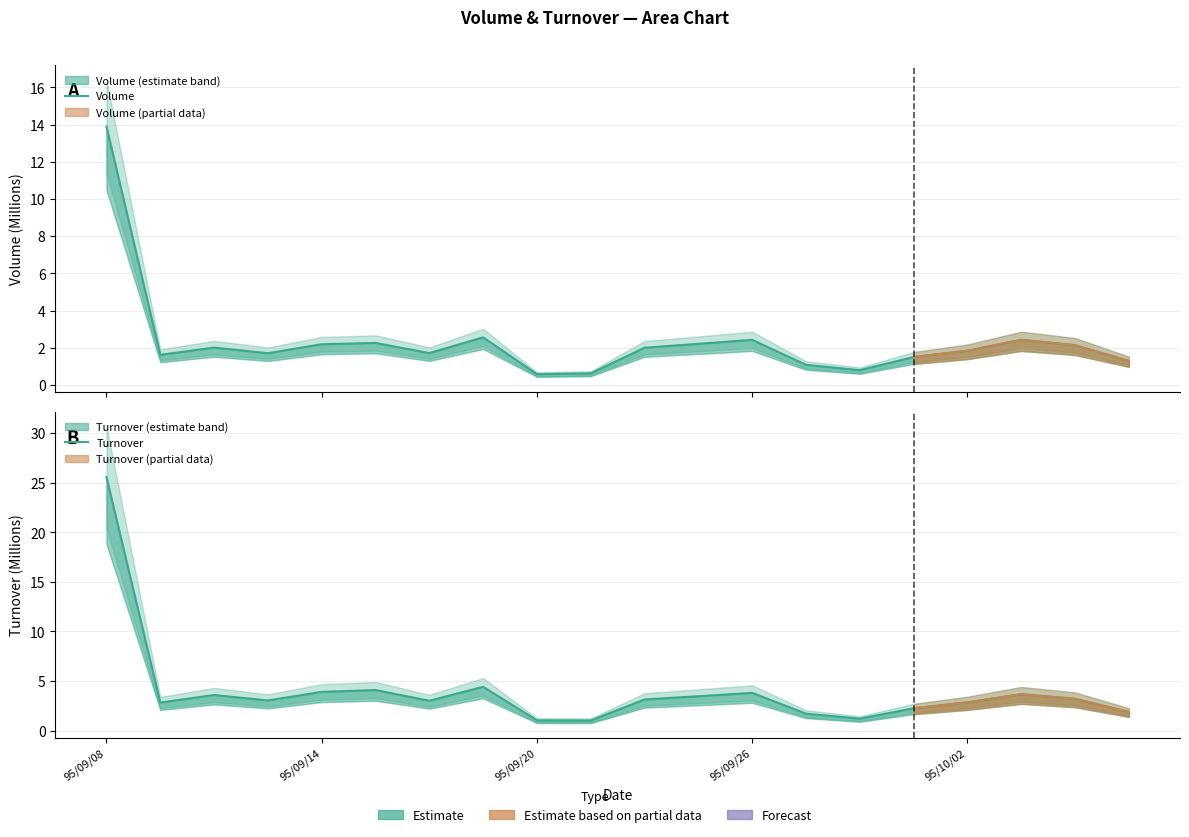

What is the greatest value displayed?

25.6